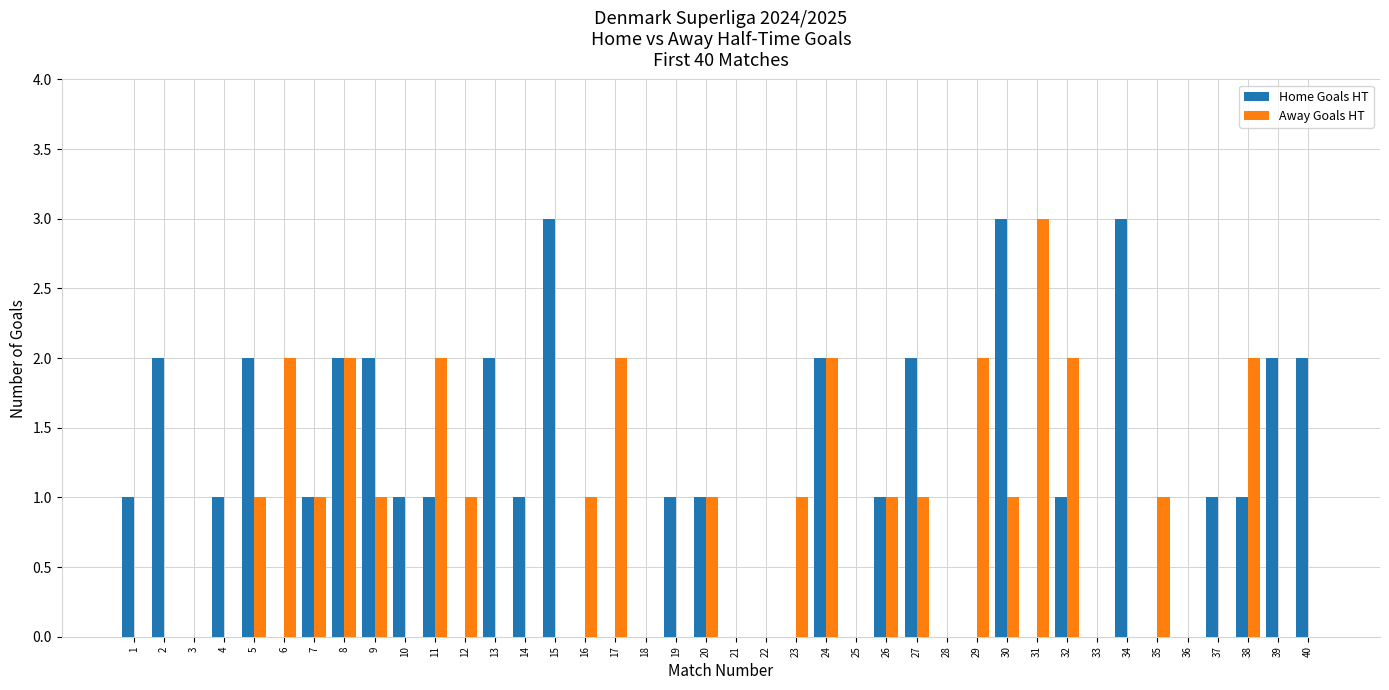

How many categories are shown in the chart?

40